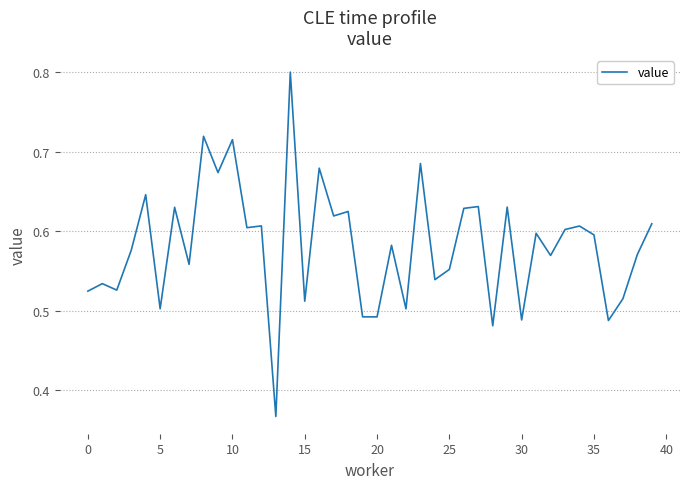

What is the maximum value shown in the chart?

0.8